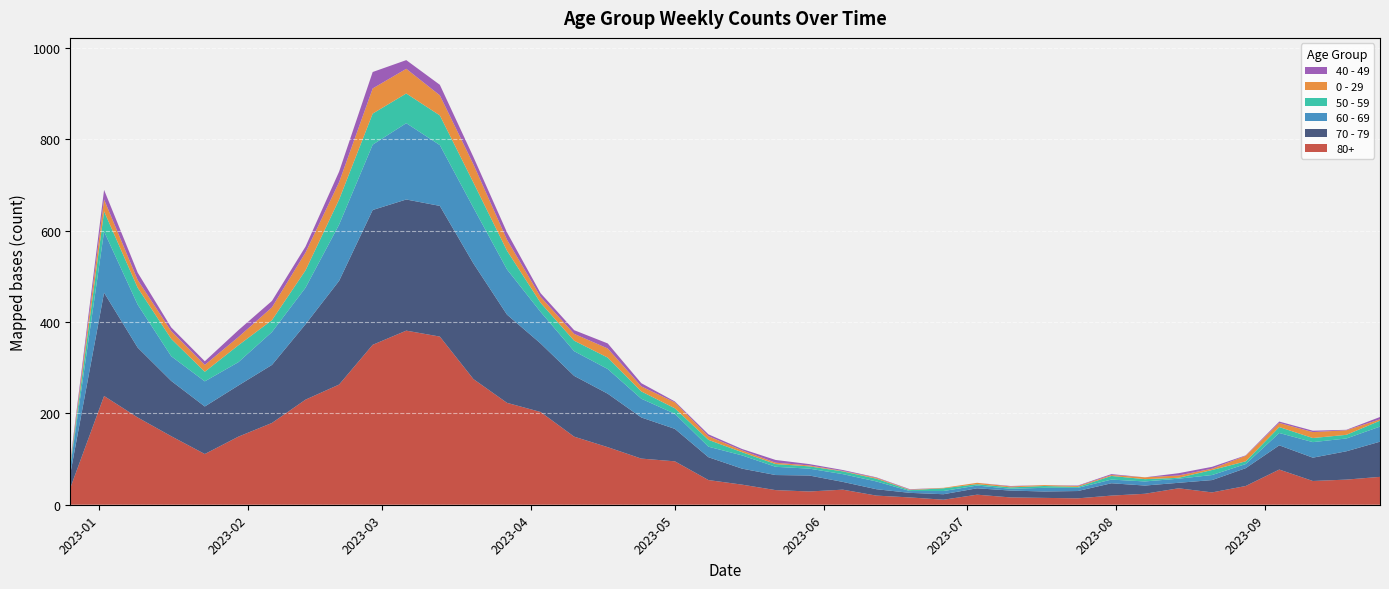

Reading left to right, transcribe all the data shown in this chart.

80+: 38	238	191	150	111	149	179	230	263	350	381	368	275	223	203	149	126	101	95	54	44	32	29	33	20	16	11	22	16	15	14	20	24	36	27	41	77	52	55	61
70 - 79: 32	226	153	121	104	112	127	165	227	295	287	286	253	193	150	133	117	90	71	50	35	33	35	17	14	10	12	14	15	14	16	27	18	12	27	39	53	51	62	77
60 - 69: 16	134	94	54	55	51	72	80	123	143	167	133	122	99	69	54	54	41	33	23	29	18	15	17	17	4	7	6	4	8	7	8	9	9	11	9	27	34	28	33
50 - 59: 5	44	37	38	21	37	26	38	55	68	65	65	55	41	20	23	25	16	12	15	7	6	5	6	6	2	6	3	3	4	2	8	5	2	11	6	13	9	8	13
0 - 29: 4	26	17	17	15	18	28	39	38	55	54	44	40	24	13	15	20	11	13	8	4	3	2	1	2	1	1	3	2	2	2	2	4	5	3	12	9	13	10	3
40 - 49: 4	21	16	8	8	15	14	13	23	36	19	23	16	16	8	8	11	7	2	4	3	6	3	2	1	1	0	0	1	0	1	2	0	5	4	1	3	3	1	5